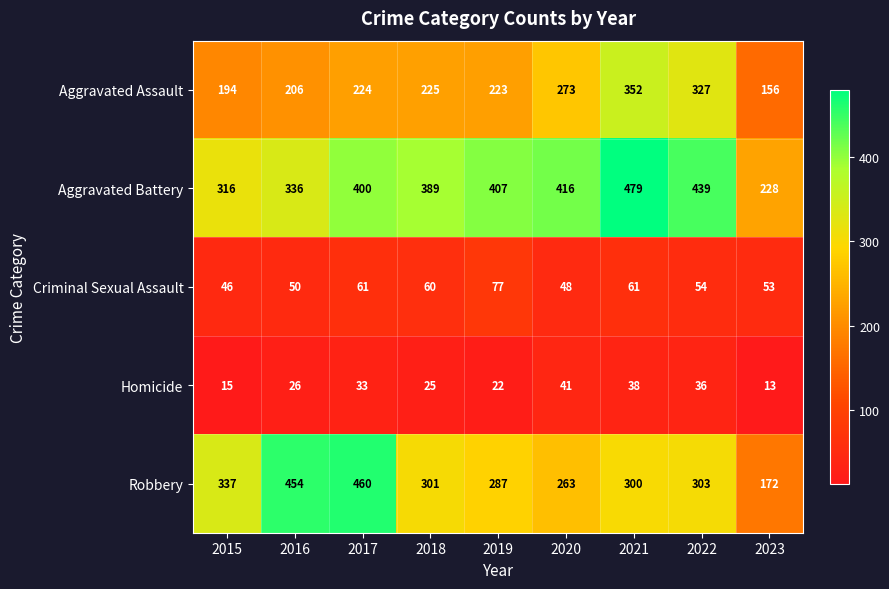

Read the Criminal Sexual Assault value at 2018, to the nearest 10.

60